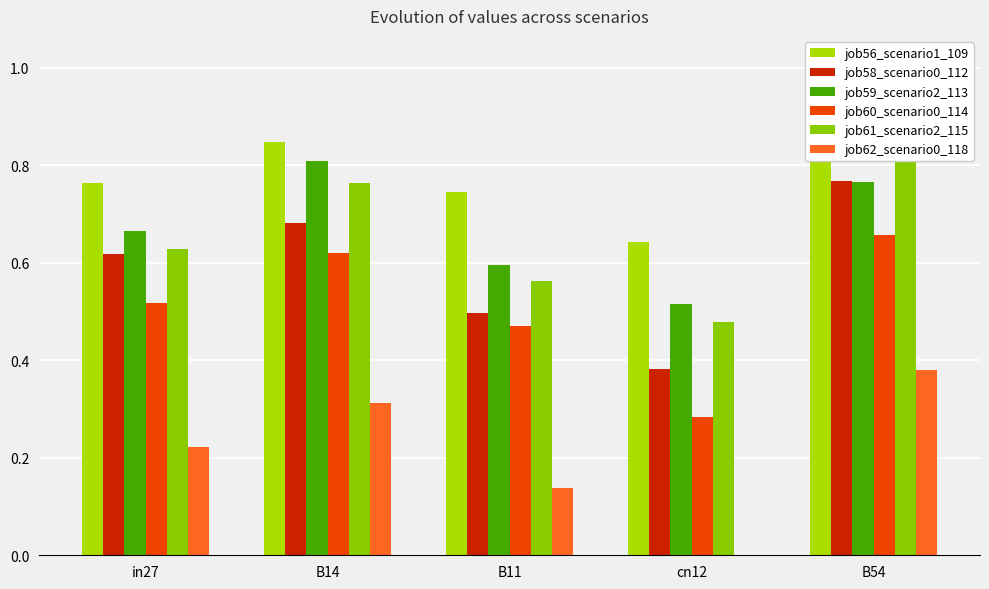

What position from the left is in27?

1